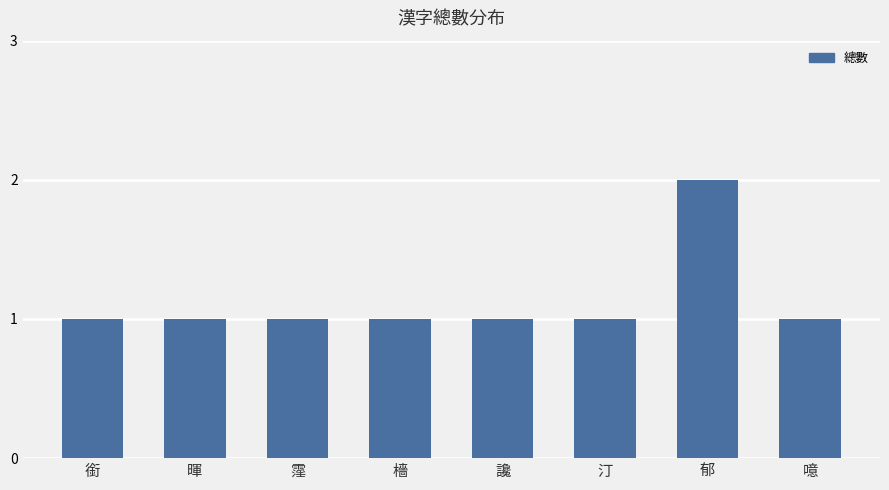

How many series are shown in this chart?

1